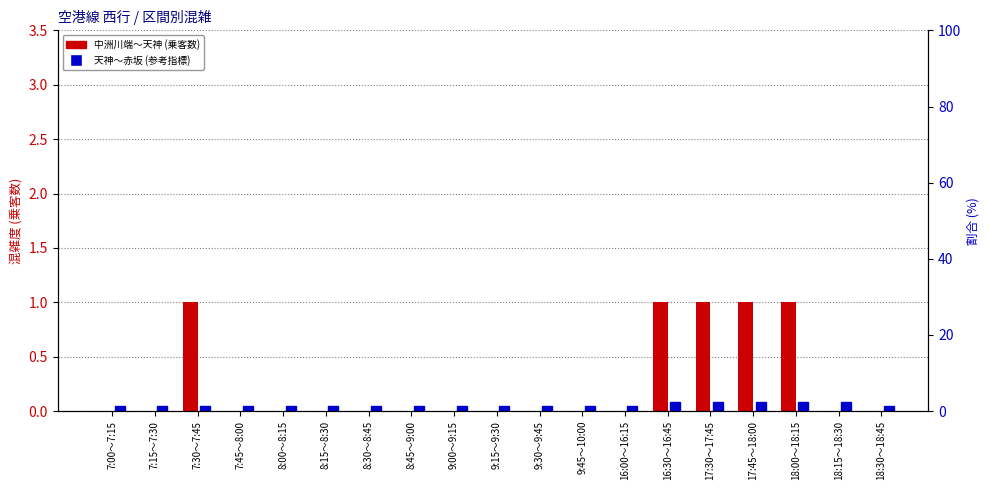

True or false: 天神～赤坂 has a value of 2 at 16:30～16:45.

False